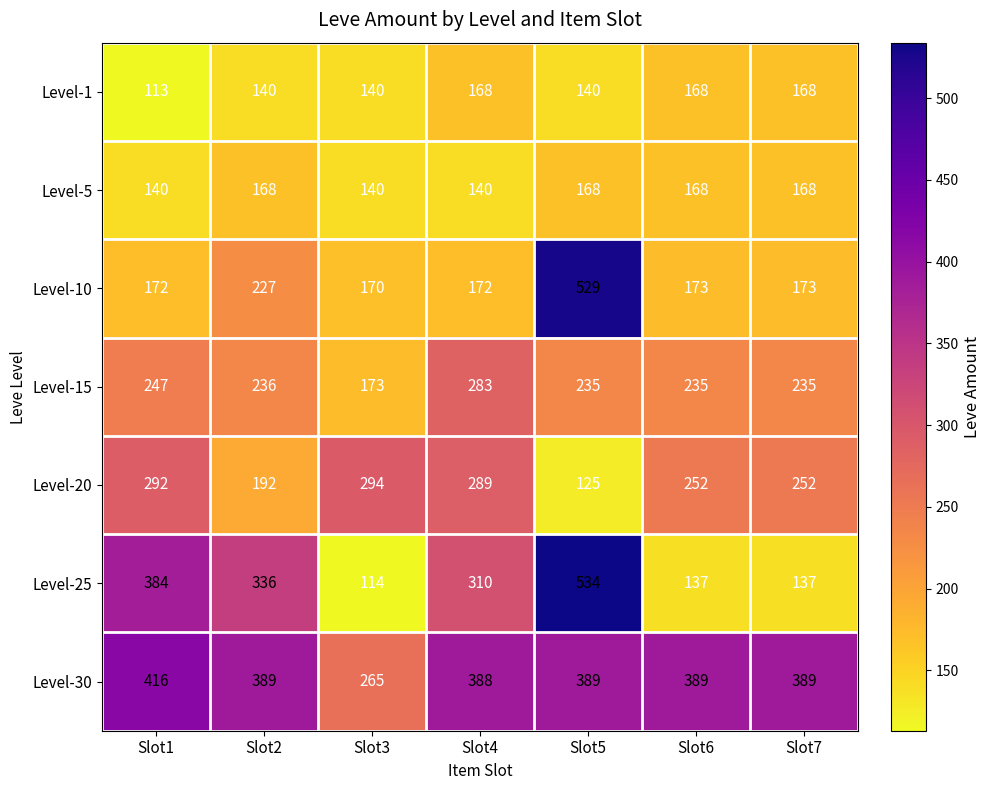

How many series are shown in this chart?

7